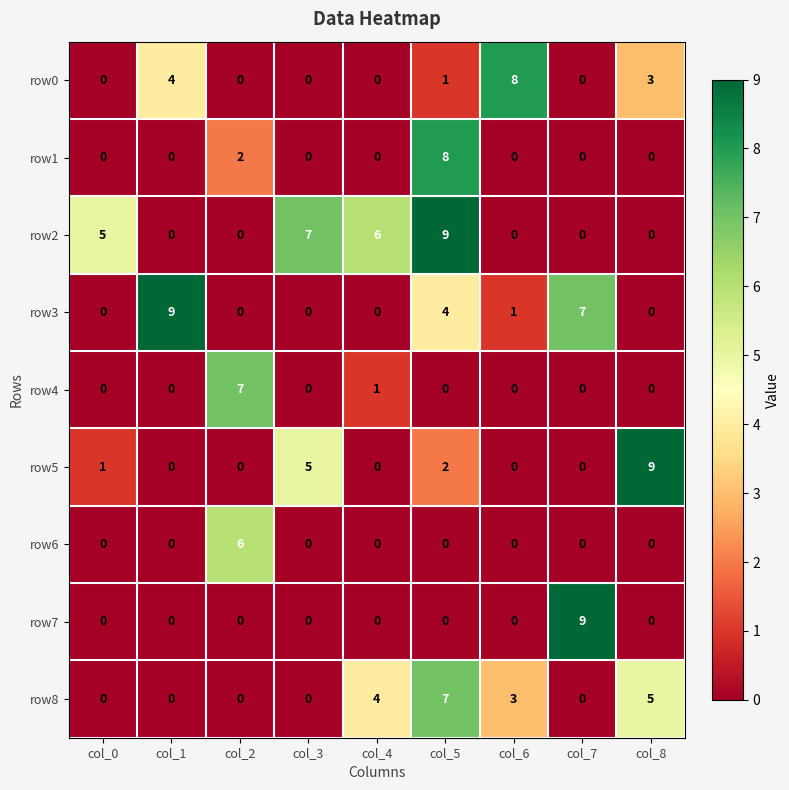

What is the greatest value displayed?

9